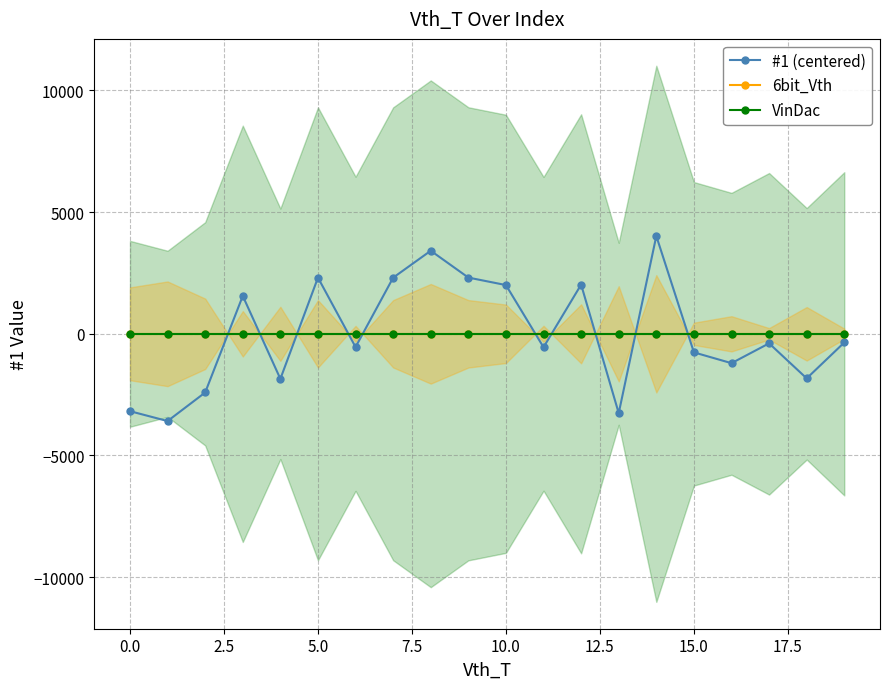

How many negative values does the #1 (centered) series have?

12